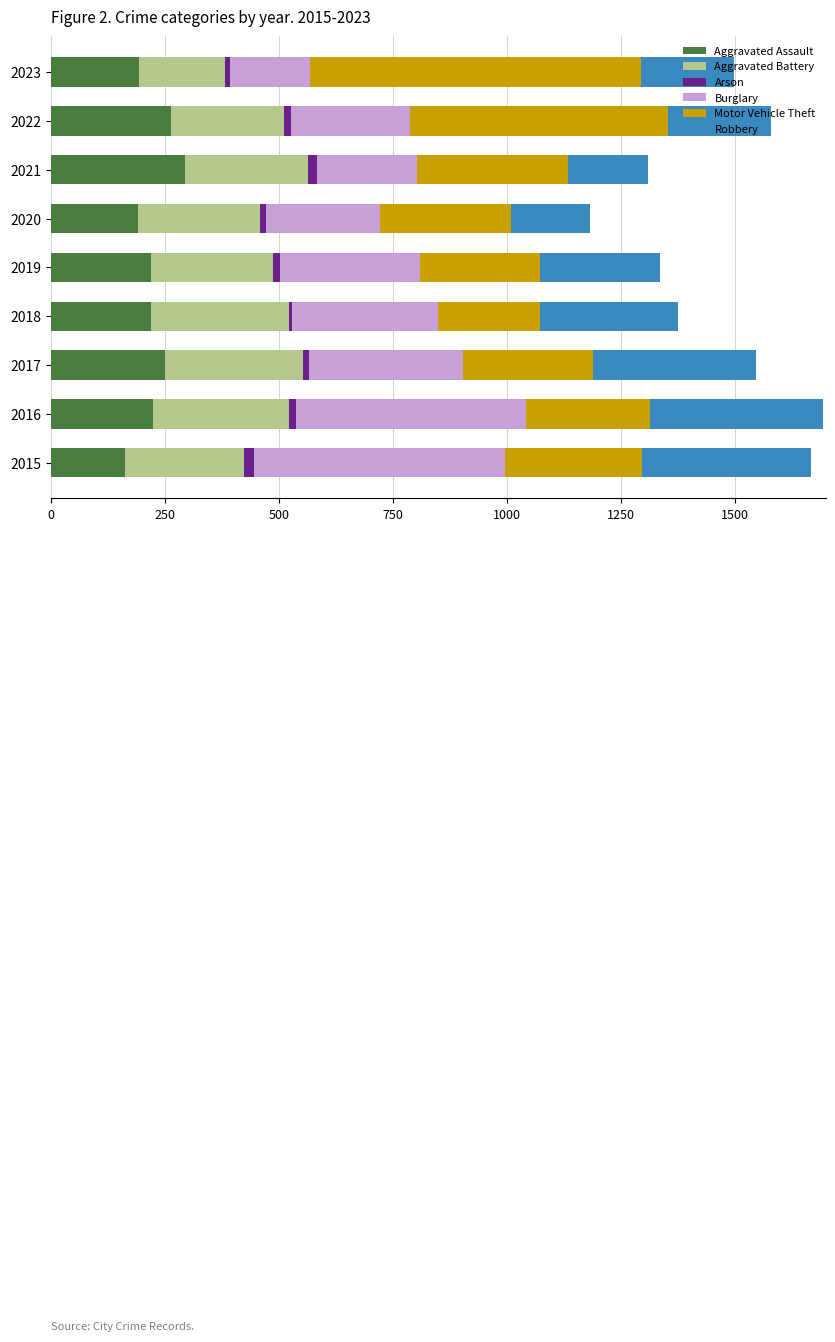

What is the highest value of the Aggravated Assault series?

295